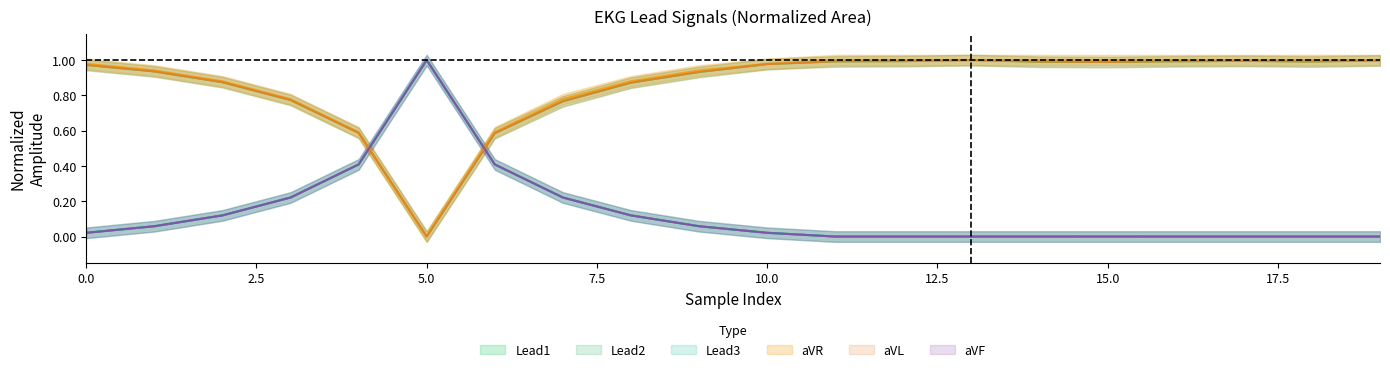

The value of Lead2 at 7 is 0.2. True or false?

True